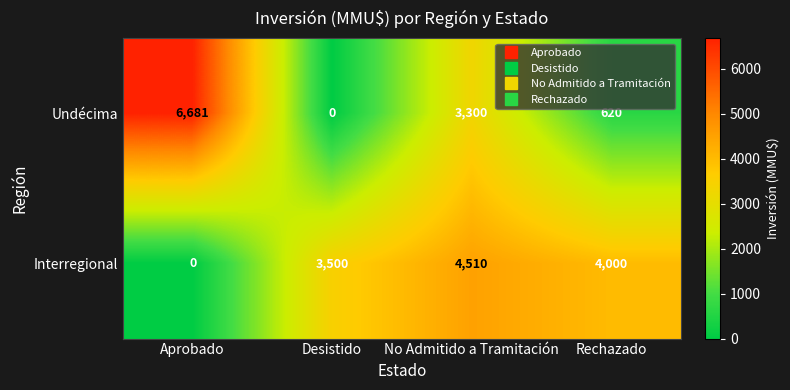

What is the total value across all series at No Admitido a Tramitación?

7810